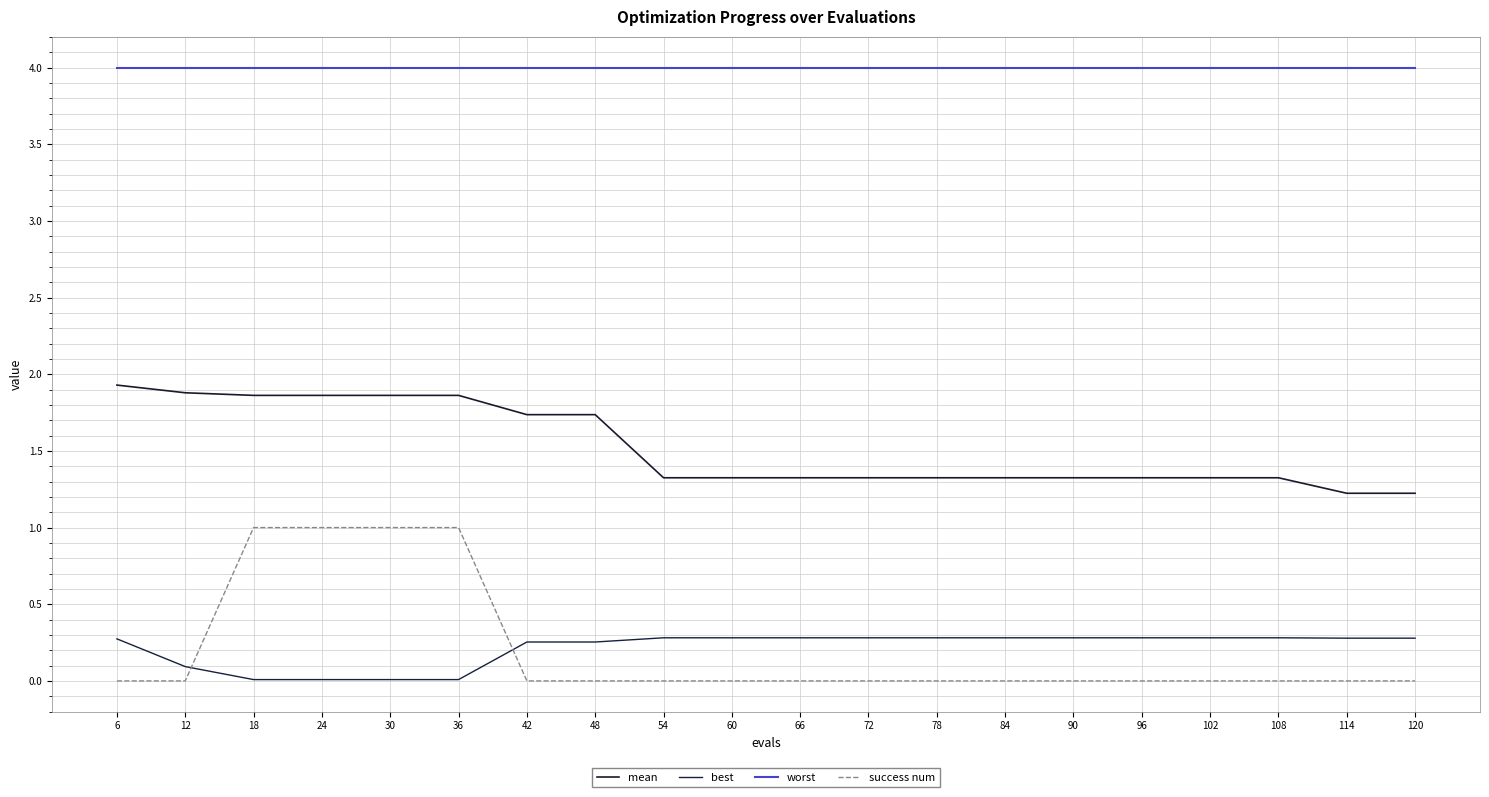

What is the greatest value displayed?

4.0